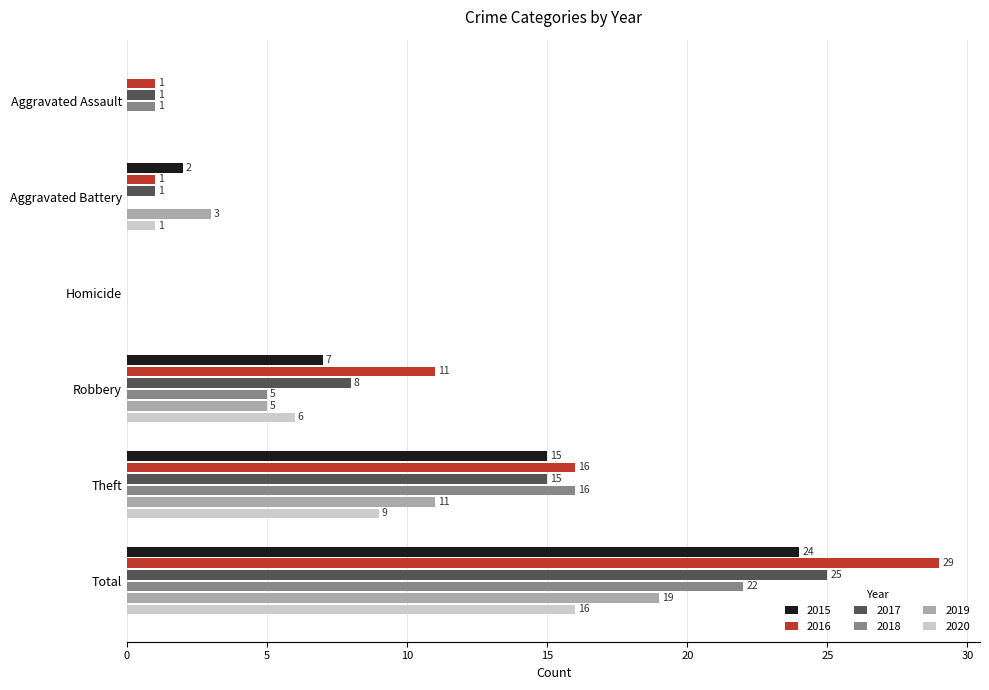

Where is 2017 nearest to the value 12?

Theft